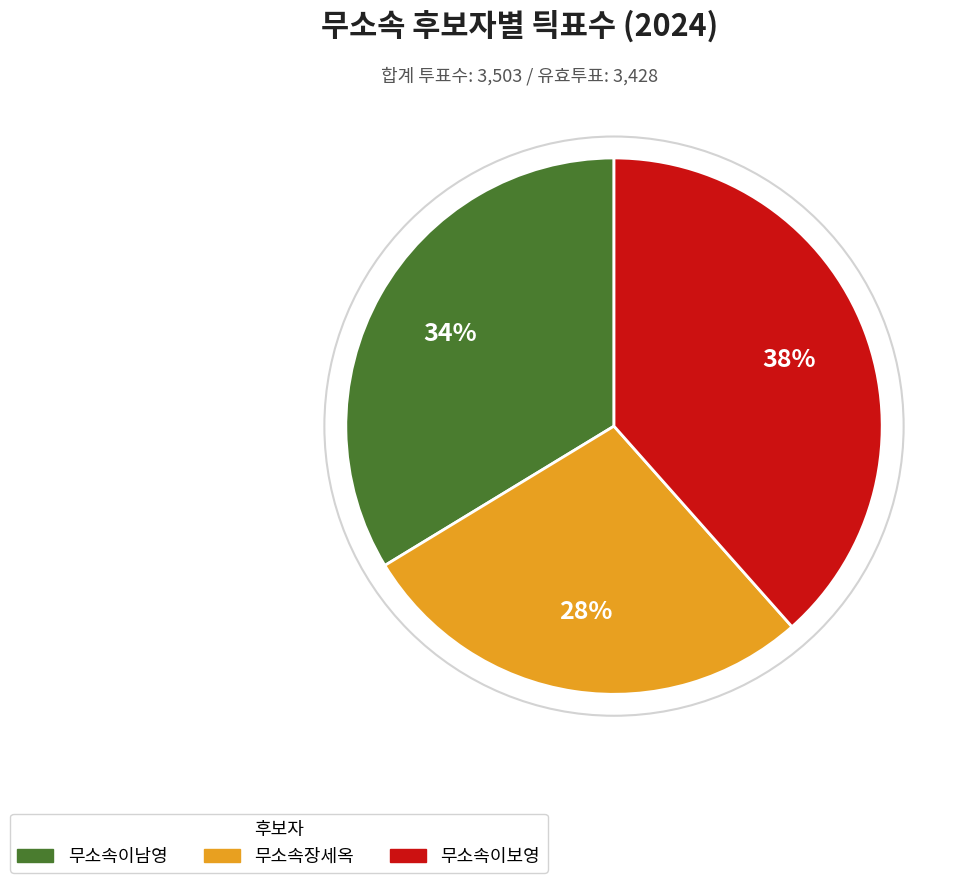

How many slices are in this pie chart?

3